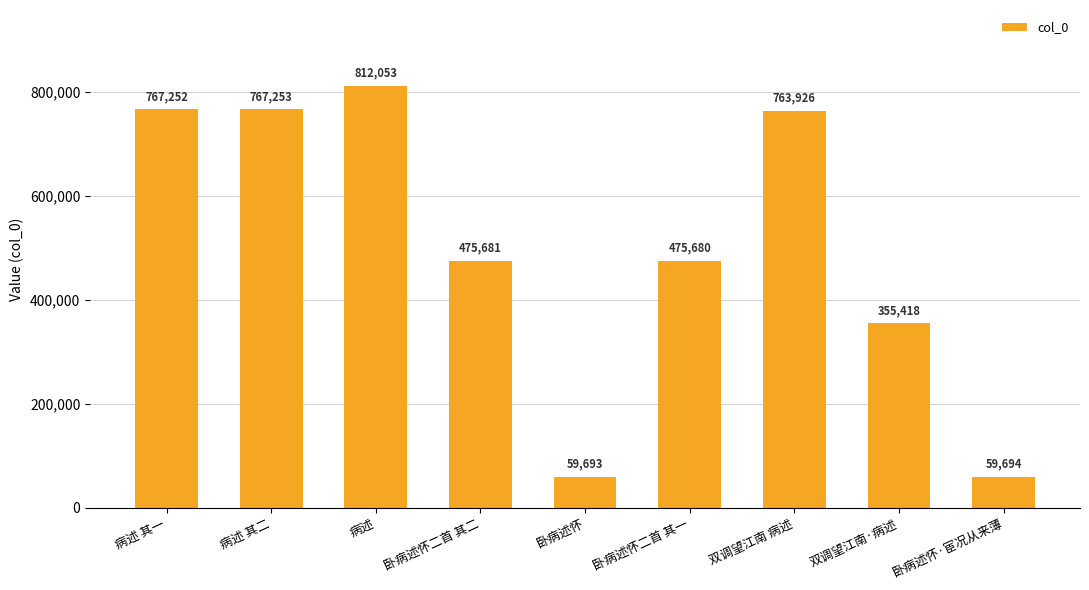

What is the average value?

504072